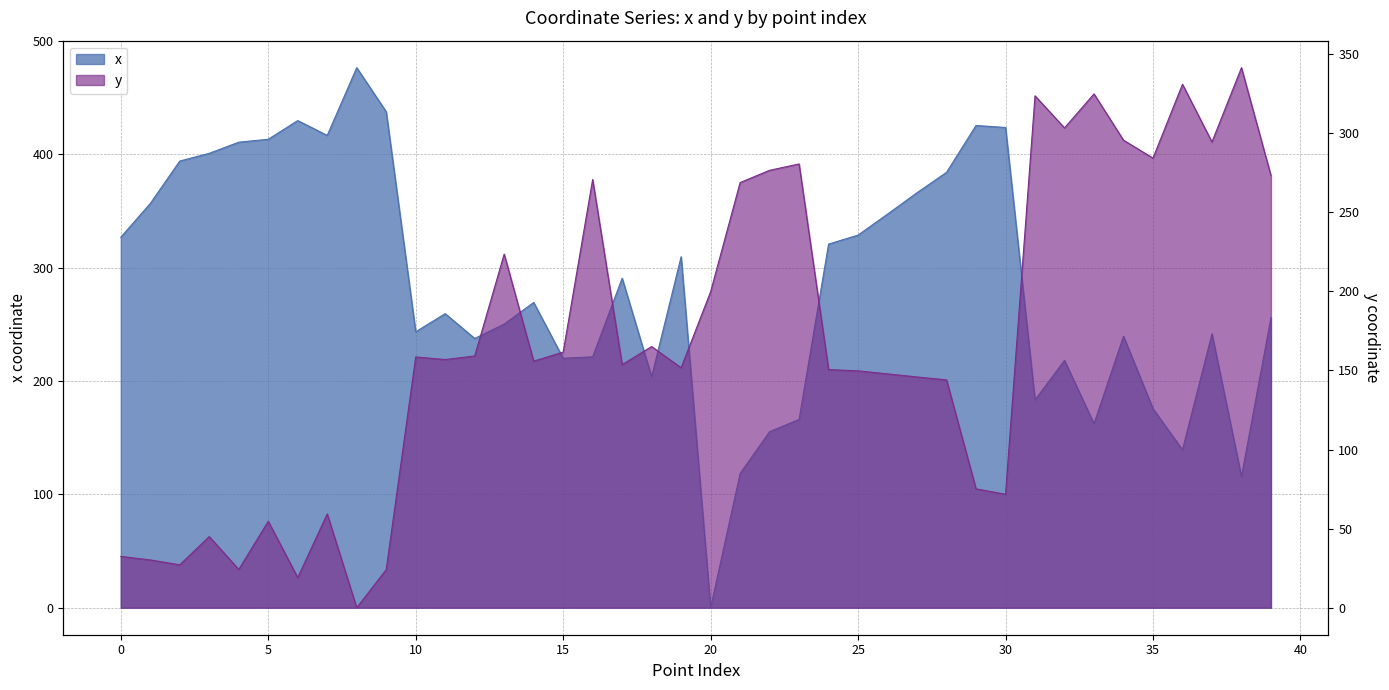

How many lines are shown in the chart?

2